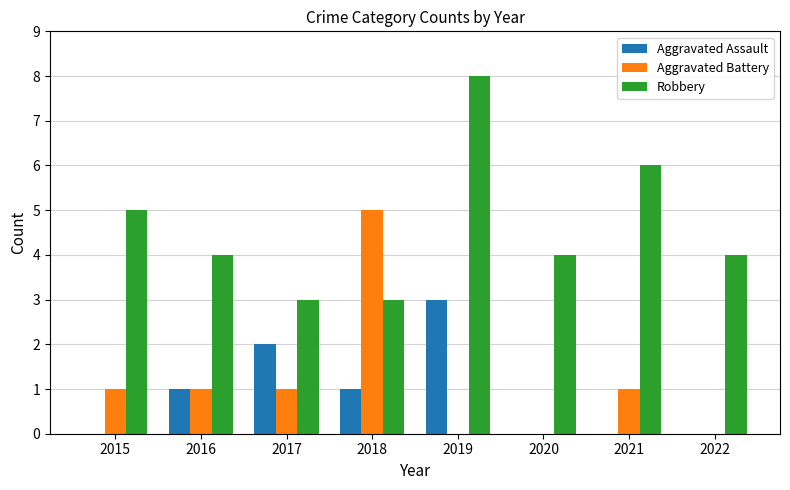

Is the value of Aggravated Assault at 2017 greater than the value of Aggravated Battery at 2019?

Yes